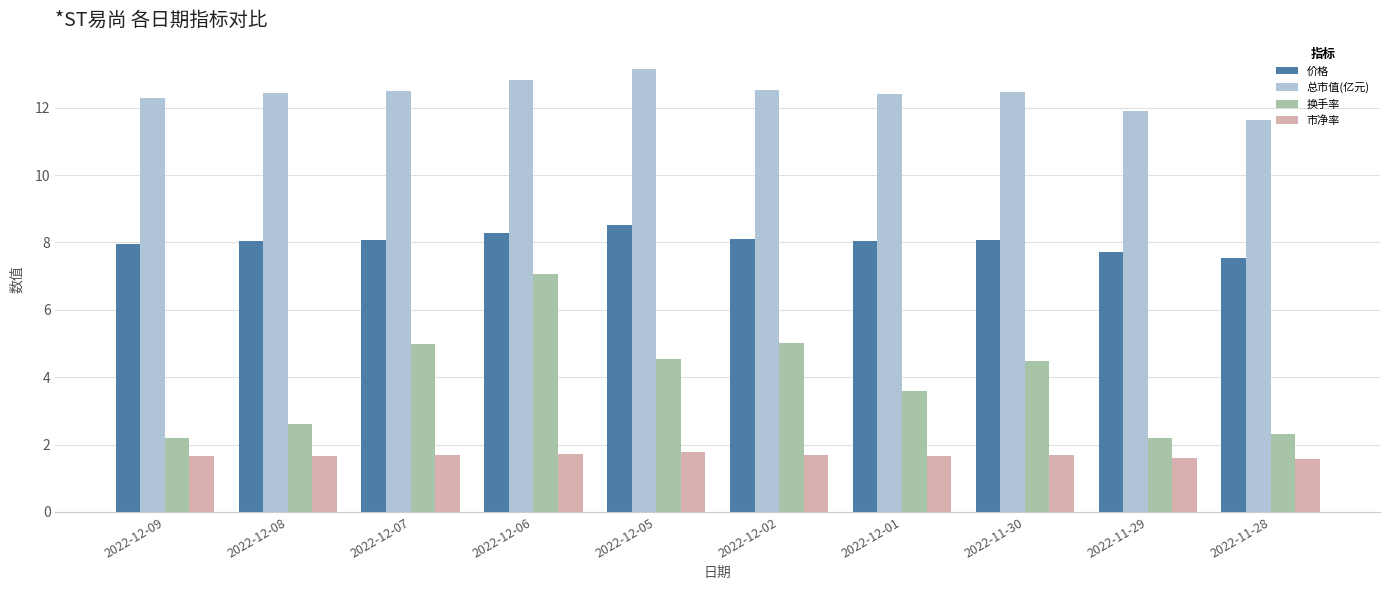

What is the difference between the maximum and minimum values in the 总市值(亿元) series?

1.5